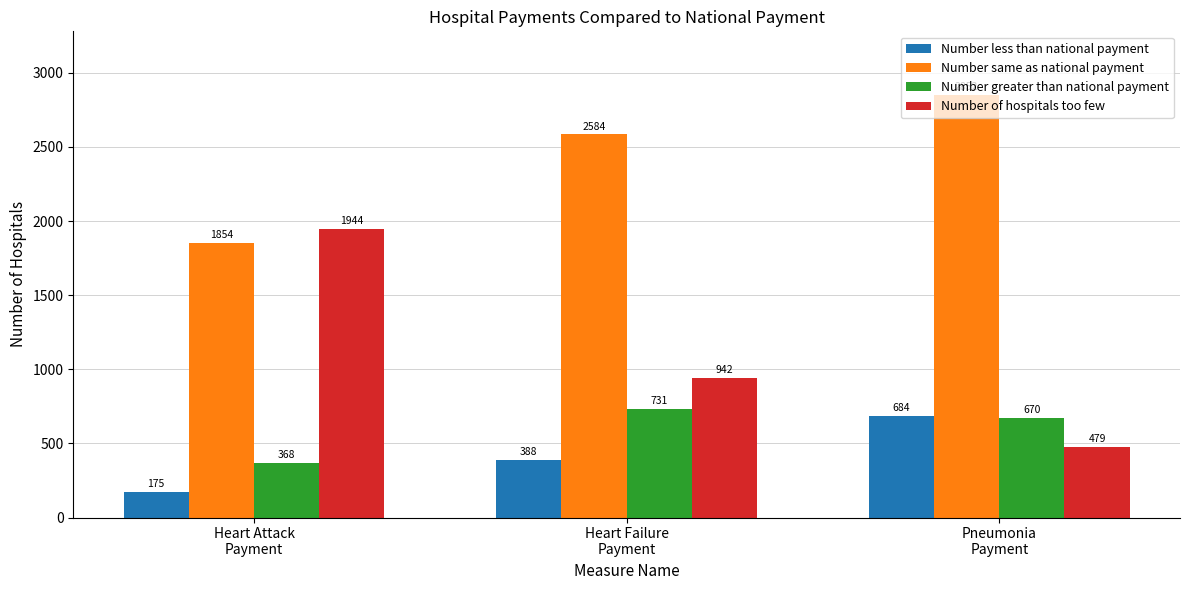

At which label does Number greater than national payment reach its minimum?

Heart Attack
Payment